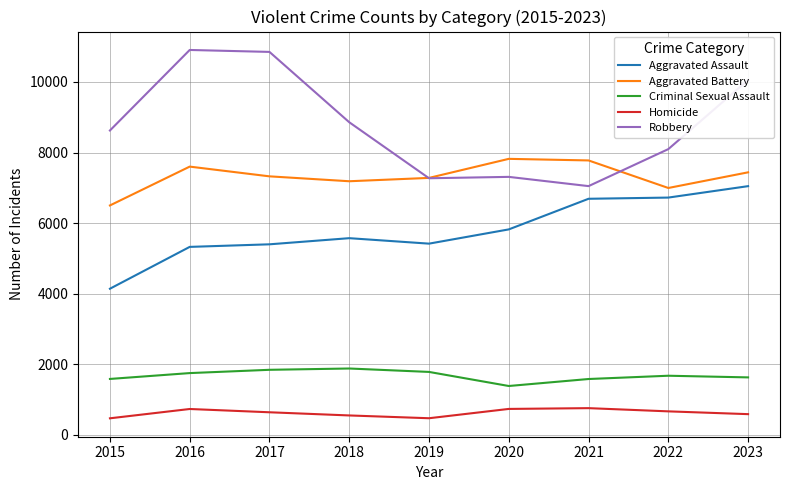

What is the sum of all Homicide values?

5572